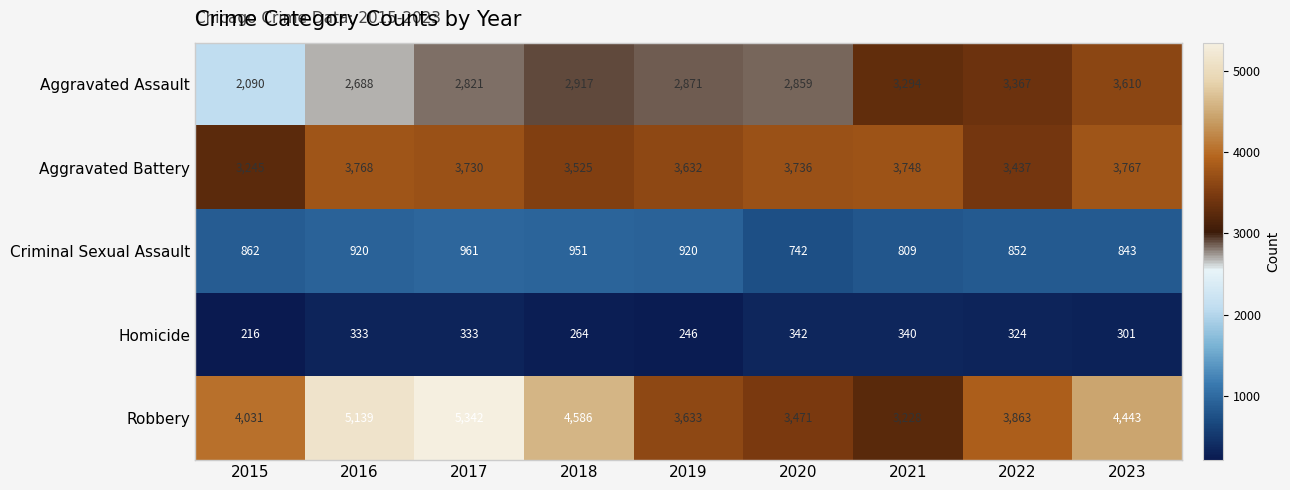

The Aggravated Battery series shows 3632 at 2019. True or false?

True